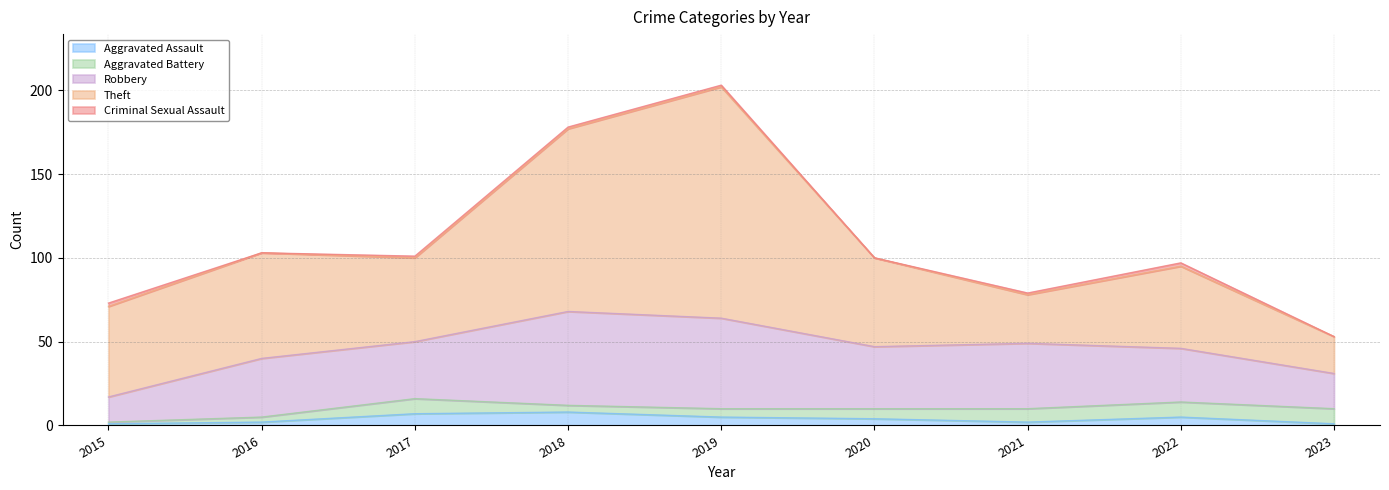

How many data points in Theft are above 53?

4